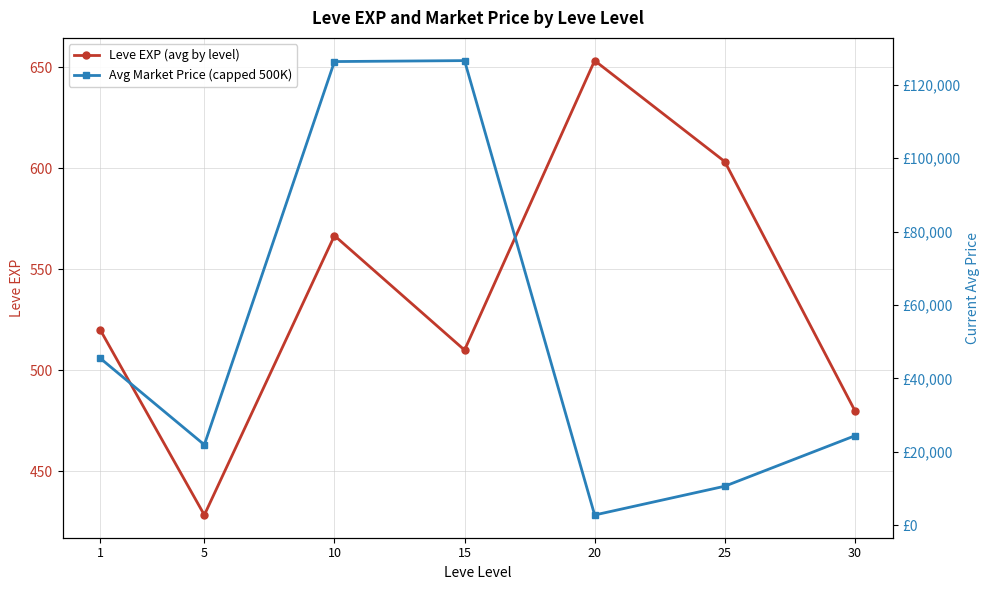

Rank the series by their maximum value, from highest to lowest.

Avg Market Price (capped 500K), Leve EXP (avg by level)